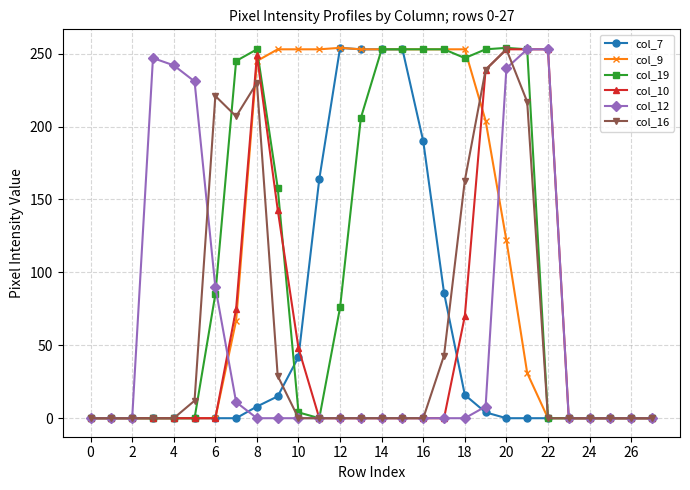

At how many categories does at least one series exceed 82?

20